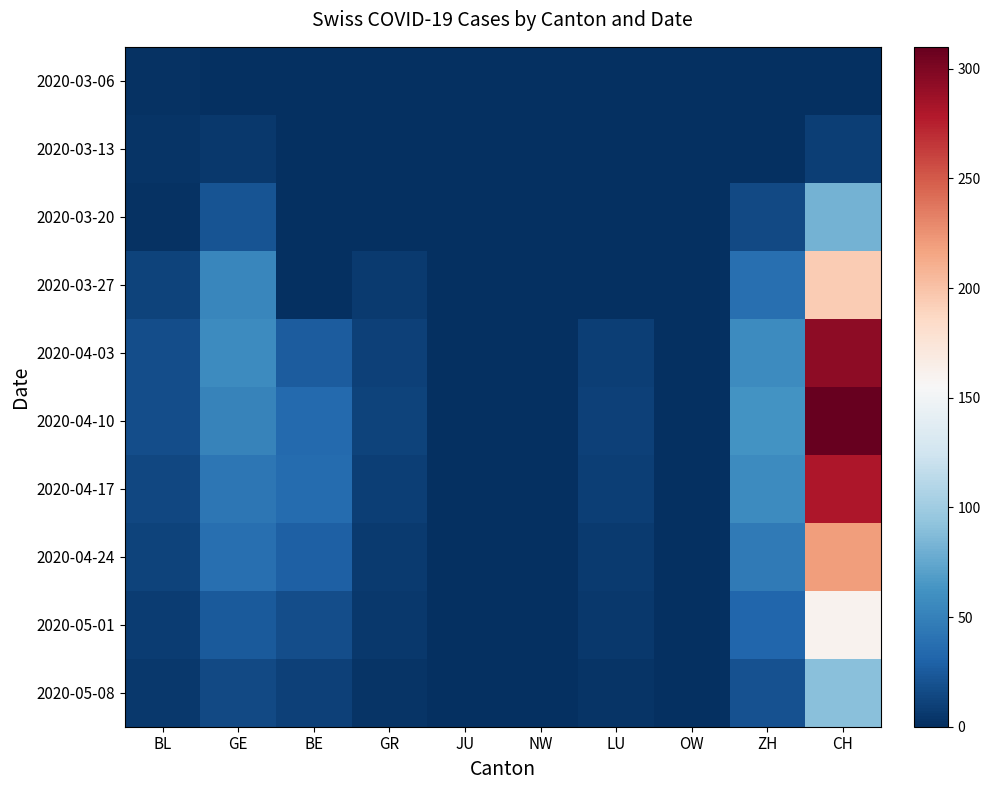

Reading left to right, list all the values displayed in this chart.

2020-03-06: BL=2	GE=0	BE=0	GR=0	JU=0	NW=0	LU=0	OW=0	ZH=0	CH=0
2020-03-13: BL=3	GE=5	BE=0	GR=0	JU=0	NW=0	LU=0	OW=0	ZH=0	CH=9
2020-03-20: BL=2	GE=21	BE=0	GR=0	JU=0	NW=0	LU=0	OW=0	ZH=15	CH=82
2020-03-27: BL=11	GE=54	BE=0	GR=7	JU=0	NW=0	LU=0	OW=0	ZH=38	CH=194
2020-04-03: BL=18	GE=58	BE=26	GR=10	JU=0	NW=0	LU=9	OW=0	ZH=57	CH=294
2020-04-10: BL=17	GE=51	BE=35	GR=11	JU=0	NW=0	LU=10	OW=0	ZH=62	CH=310
2020-04-17: BL=14	GE=43	BE=36	GR=9	JU=0	NW=0	LU=9	OW=0	ZH=58	CH=280
2020-04-24: BL=11	GE=38	BE=28	GR=7	JU=0	NW=0	LU=7	OW=0	ZH=45	CH=220
2020-05-01: BL=8	GE=25	BE=18	GR=5	JU=0	NW=0	LU=5	OW=0	ZH=32	CH=160
2020-05-08: BL=5	GE=15	BE=10	GR=3	JU=0	NW=0	LU=3	OW=0	ZH=20	CH=90